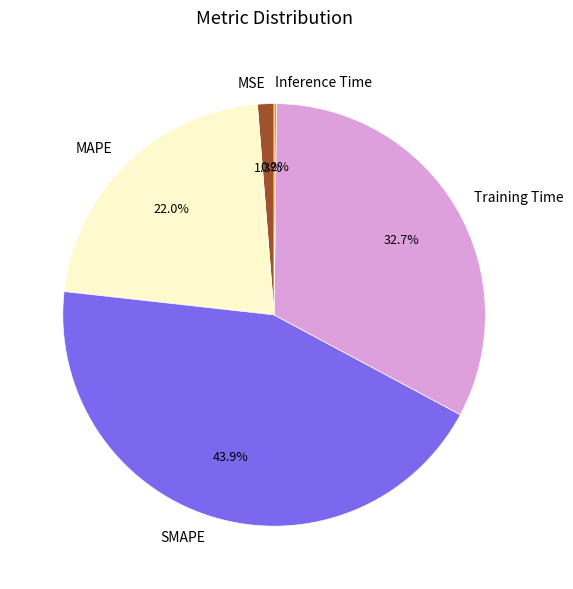

What percentage is the Training Time slice, to the nearest percent?

33%